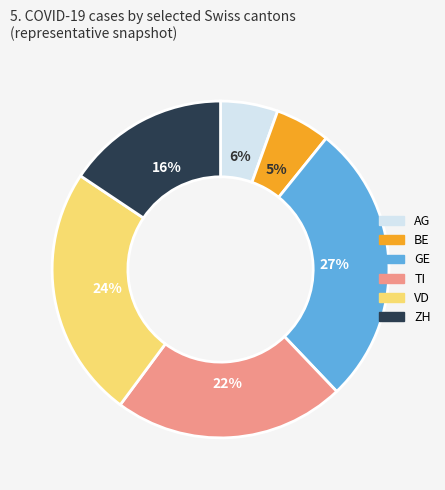

To the nearest percent, what is the combined percentage of GE and AG?

33%